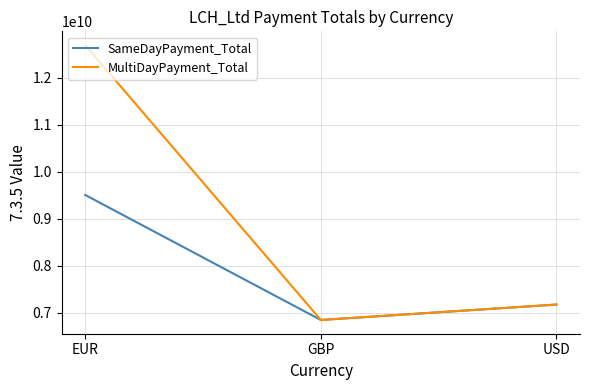

Reading right to left, what are all the values shown in this chart?

SameDayPayment_Total: 7175625562.8	6847572106.5	9508073178.5
MultiDayPayment_Total: 7175625562.8	6847572106.5	12697781214.4